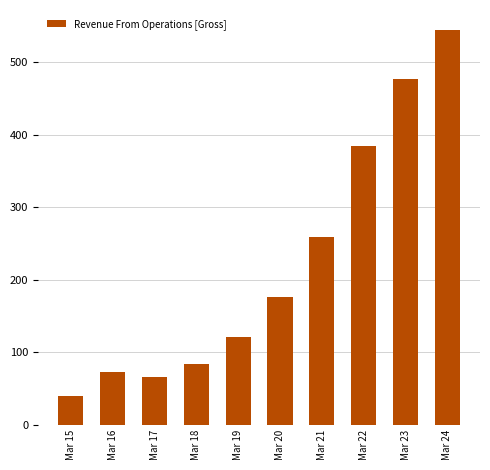

Rank the categories by value from lowest to highest.

Mar 15, Mar 17, Mar 16, Mar 18, Mar 19, Mar 20, Mar 21, Mar 22, Mar 23, Mar 24